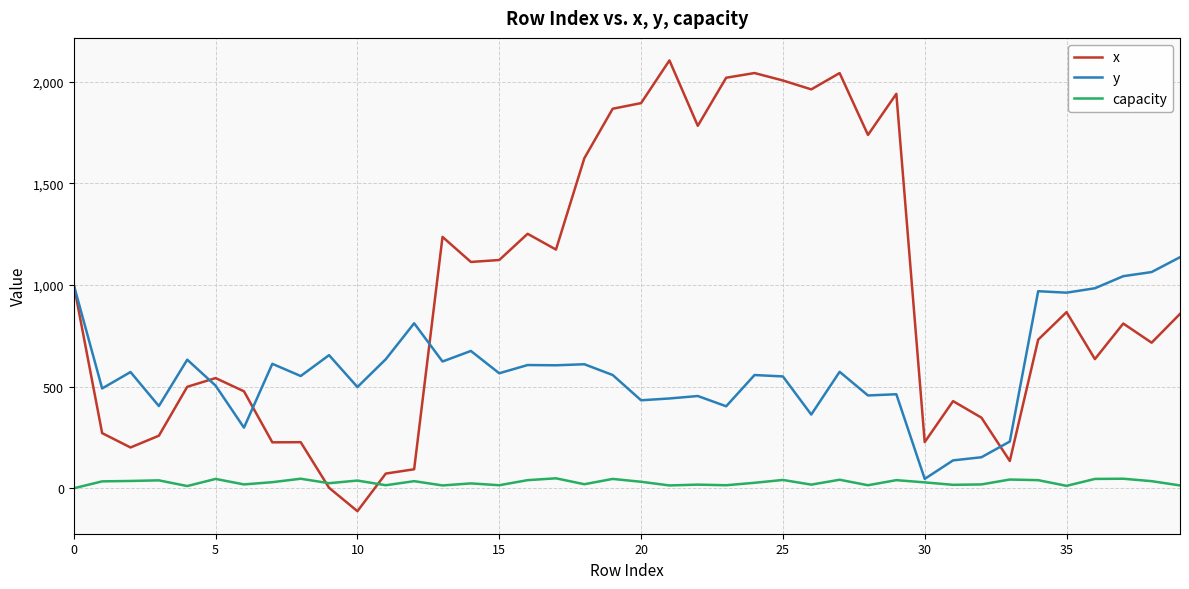

How many times do capacity and x cross each other?

2